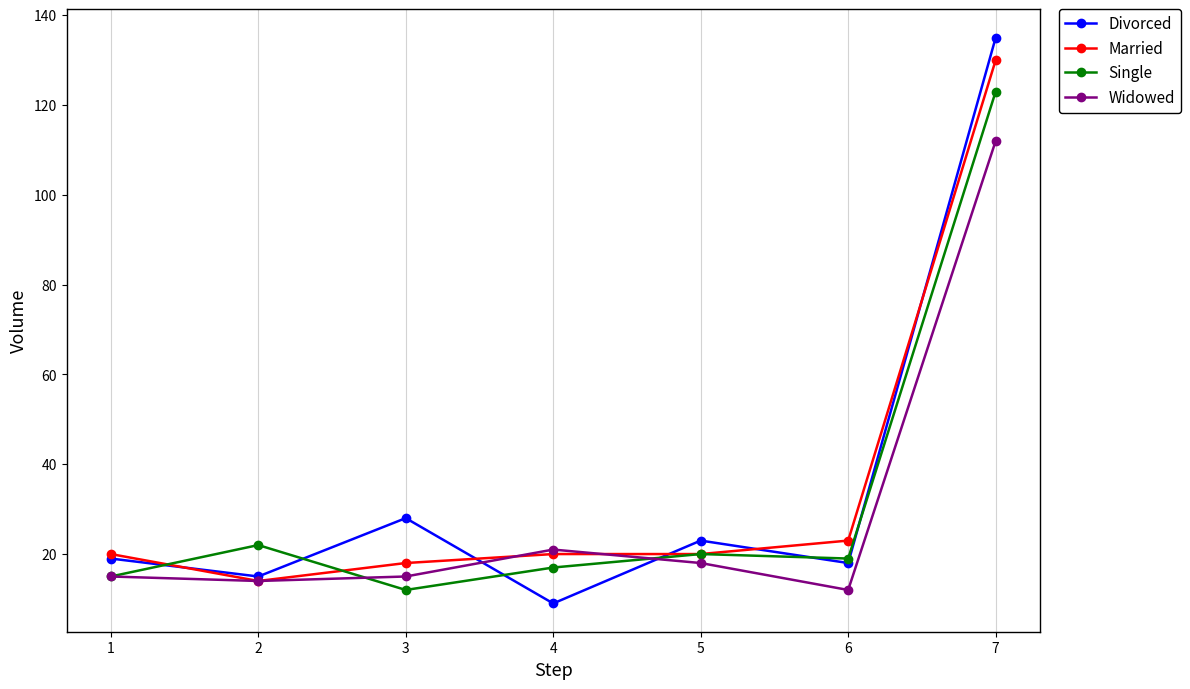

After their last crossing, which series has the higher values: Married or Divorced?

Divorced